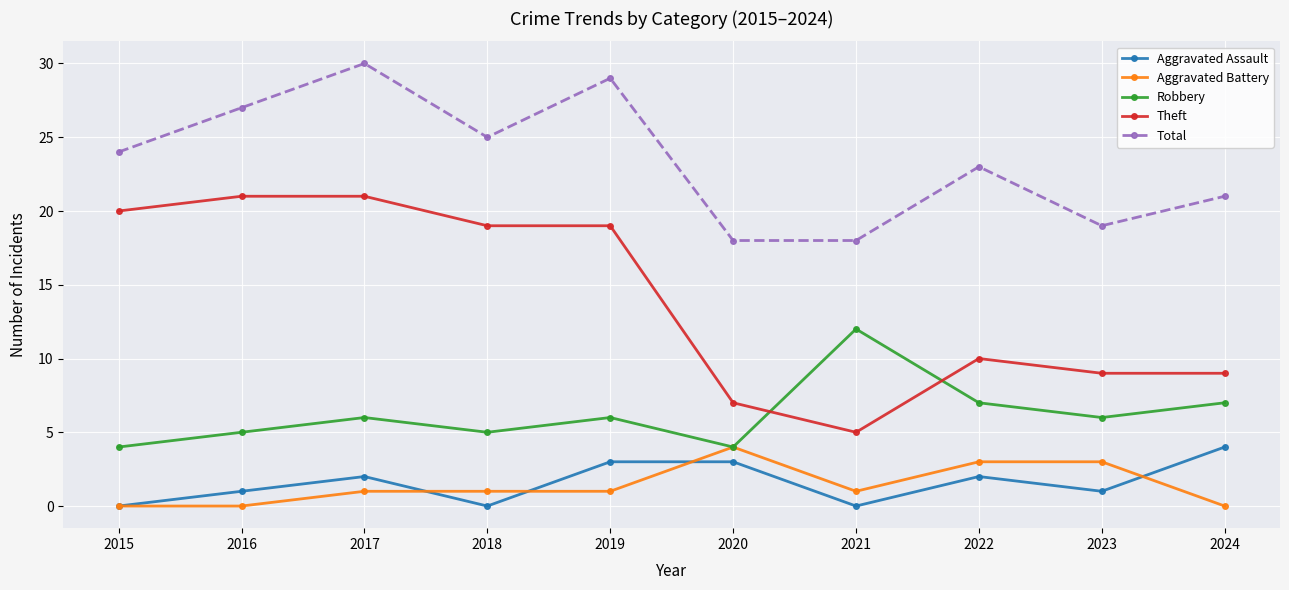

The Robbery series shows 3 at 2020. True or false?

False